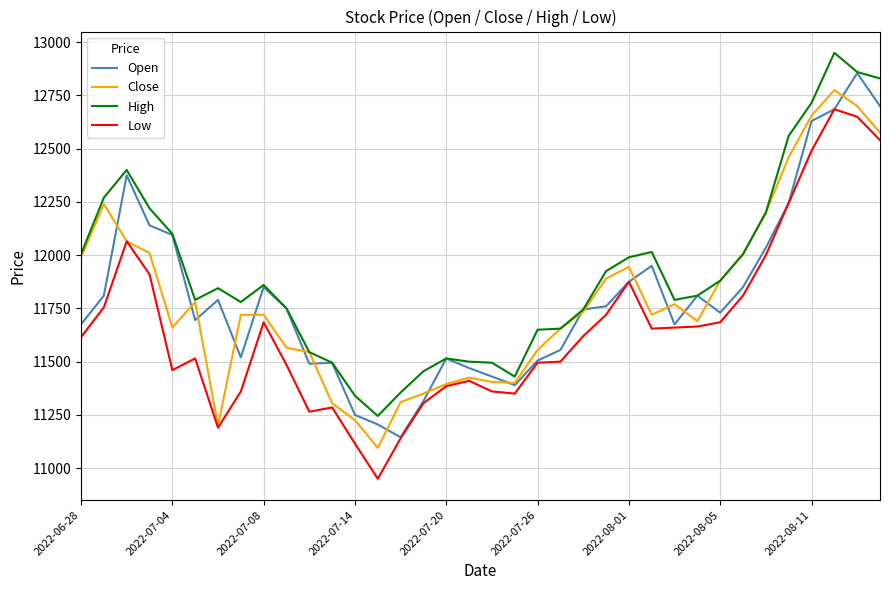

Which series has the widest spread of values?

Low